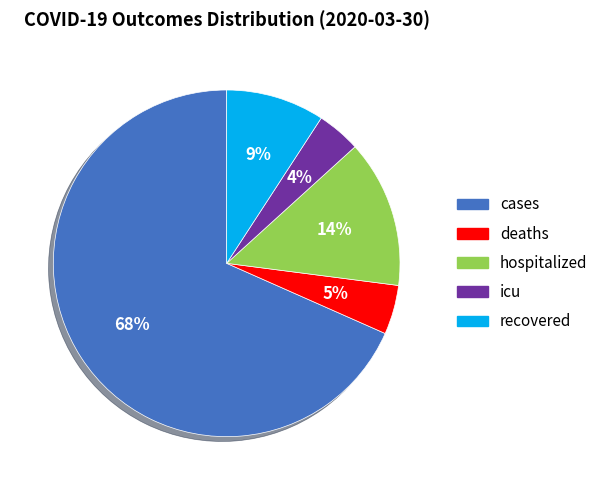

The recovered slice represents 9% of the pie. True or false?

True